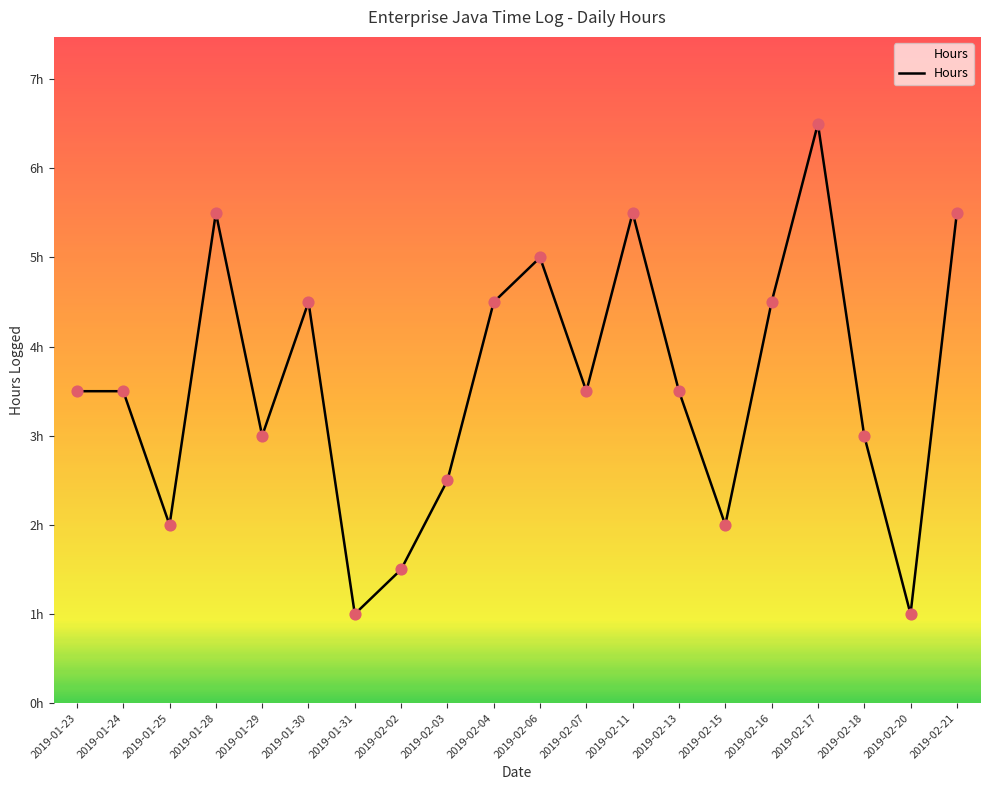

Between 2019-02-04 and 2019-02-02, which is larger?

2019-02-04